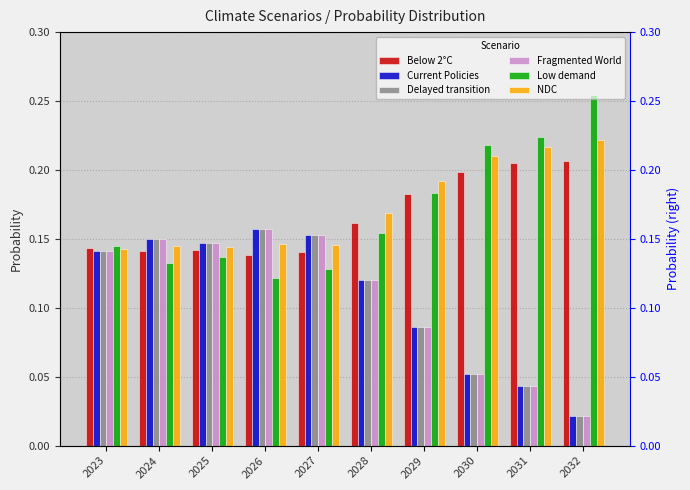

Are the bars horizontal?

No